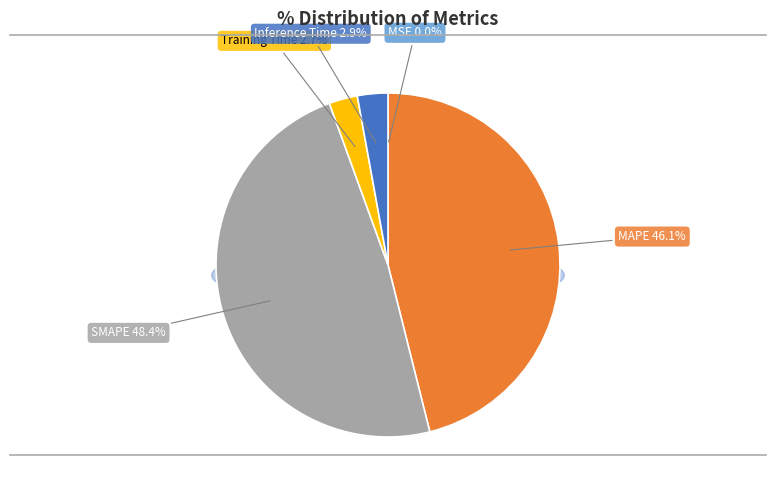

To the nearest percent, what is the average slice percentage?

20%